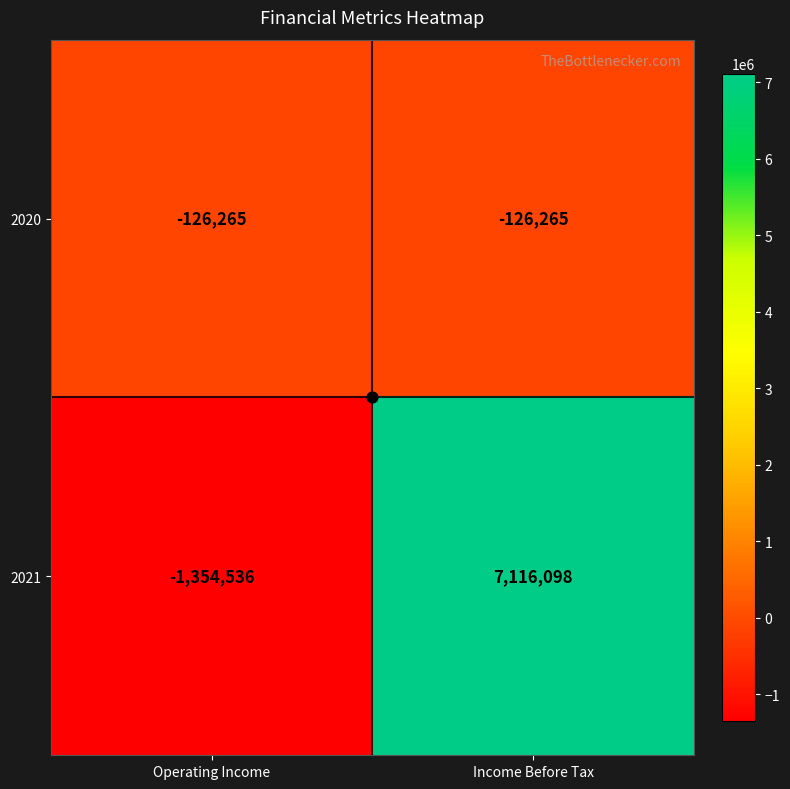

What is the difference between the 2021 values at Income Before Tax and Operating Income?

8470634